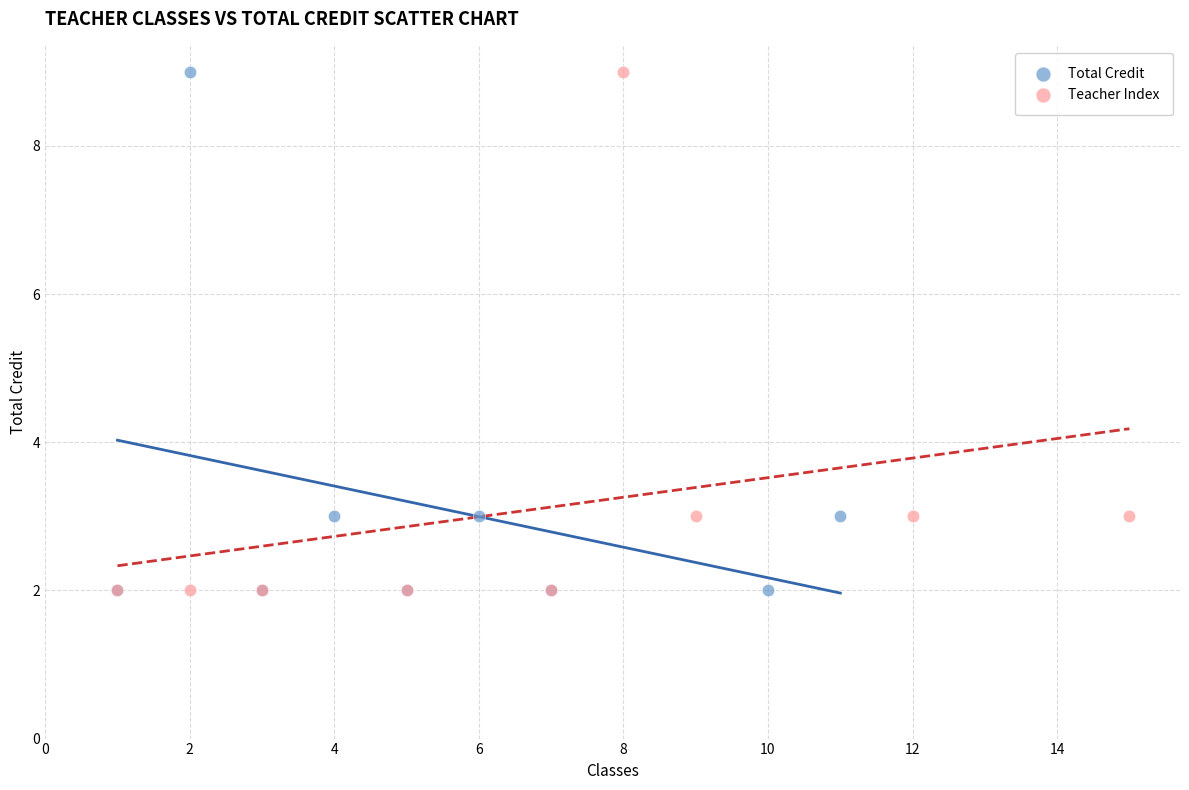

What are all the series names shown in the legend?

Total Credit, Teacher Index